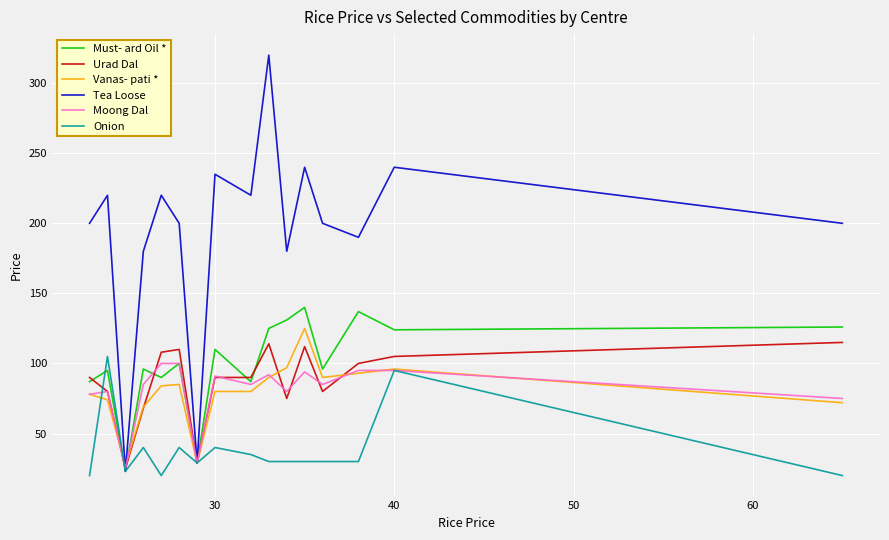

What is the highest value of the Must- ard Oil * series?

140